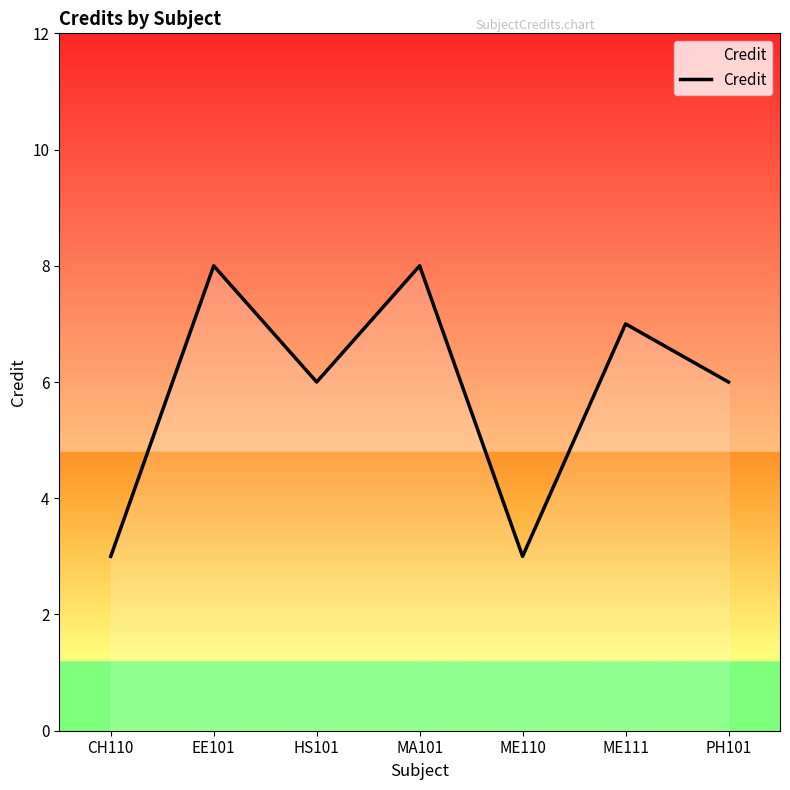

What is the smallest value displayed?

3